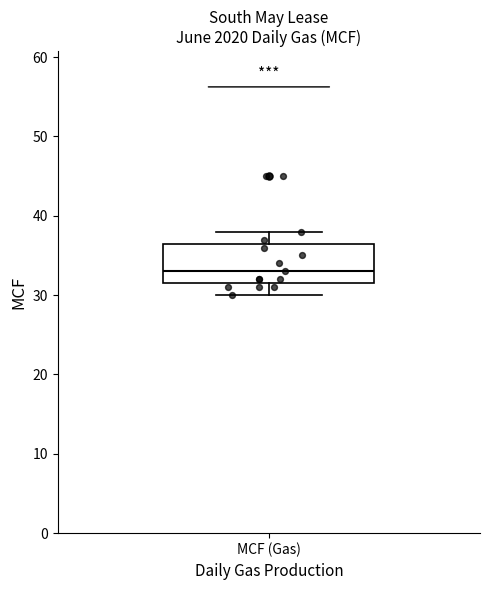

Where is the lower edge of the box for MCF (Gas) on the y-axis? The values are not printed on the chart, so give them approximately, as read against the axis.

32